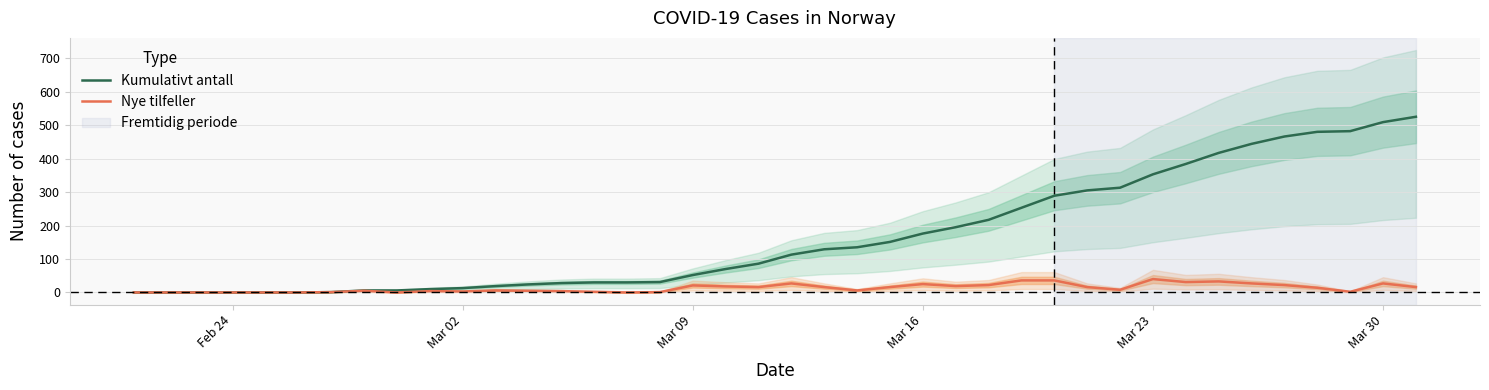

The Nye tilfeller series shows 27 at Mar 30. True or false?

True